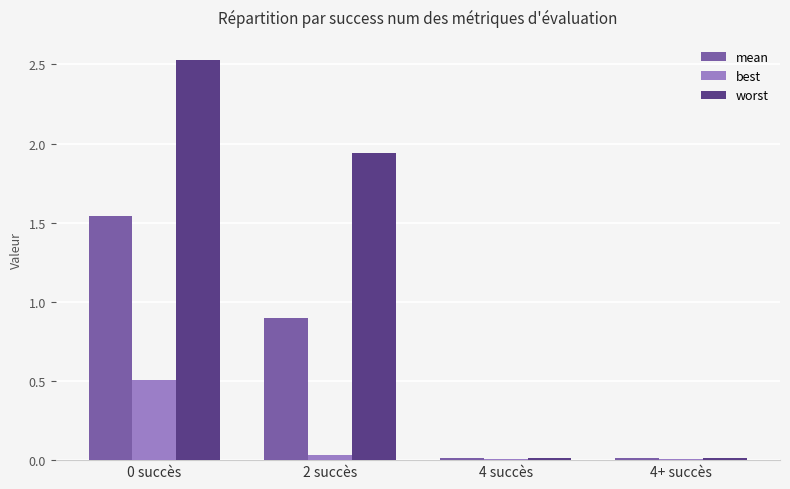

What is the sum of the mean values at 0 succès and 4+ succès?

1.6